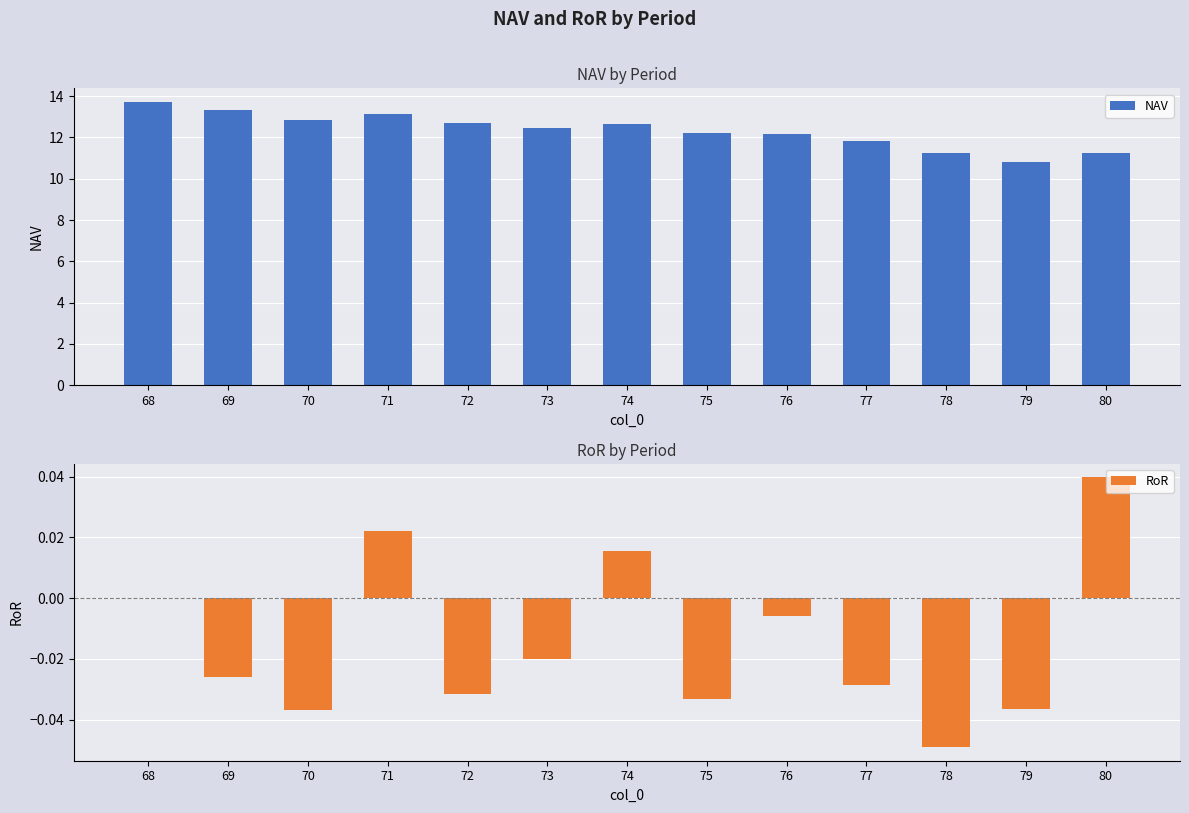

Which series has the largest total across all categories?

NAV